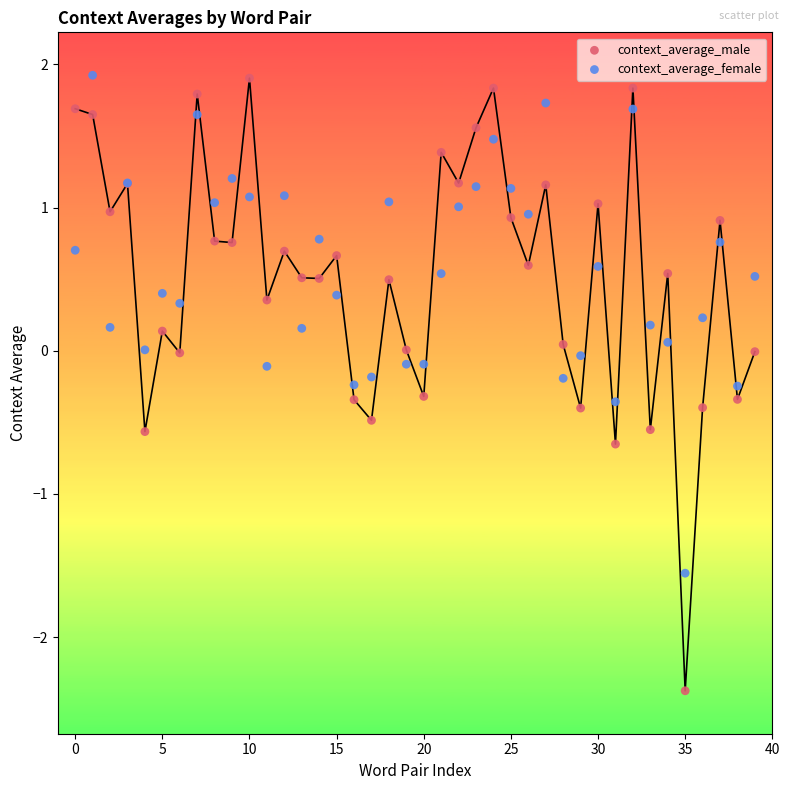

Which series has the widest spread of Y values?

context_average_male